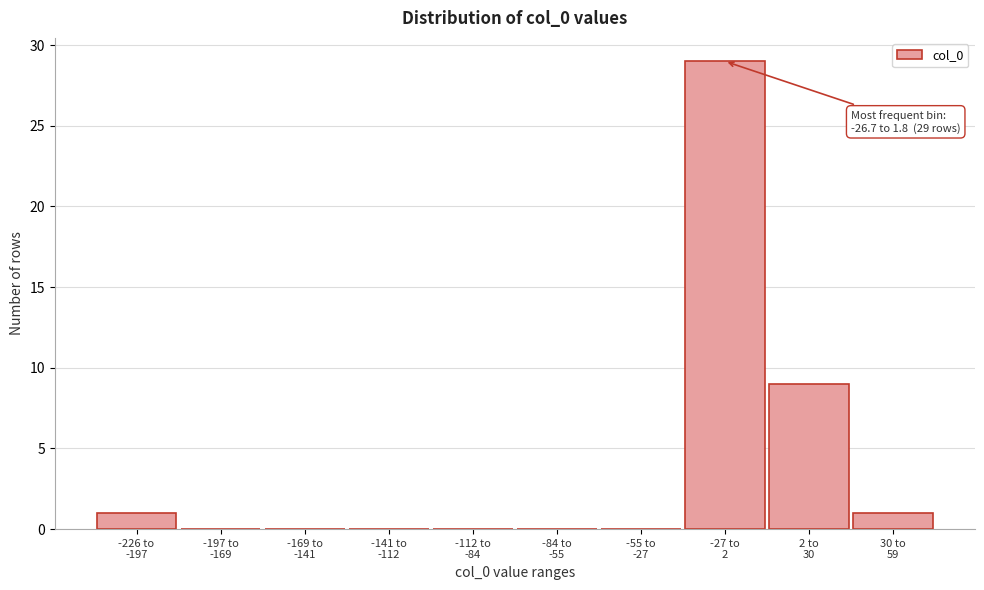

What is the sum of all values?

40